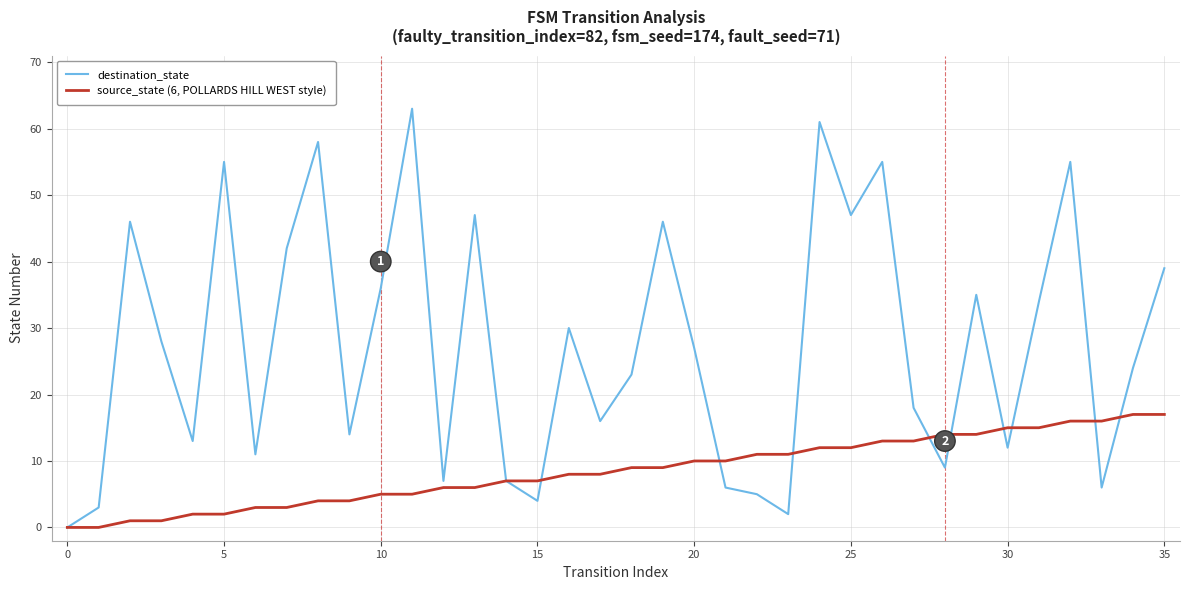

Rank the series by their maximum value, from lowest to highest.

source_state (6, POLLARDS HILL WEST style), destination_state